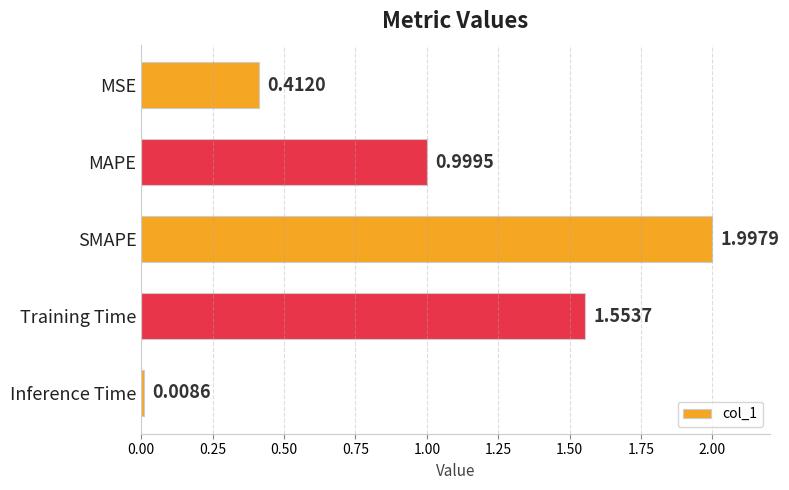

At which label is the value closest to 1?

MAPE